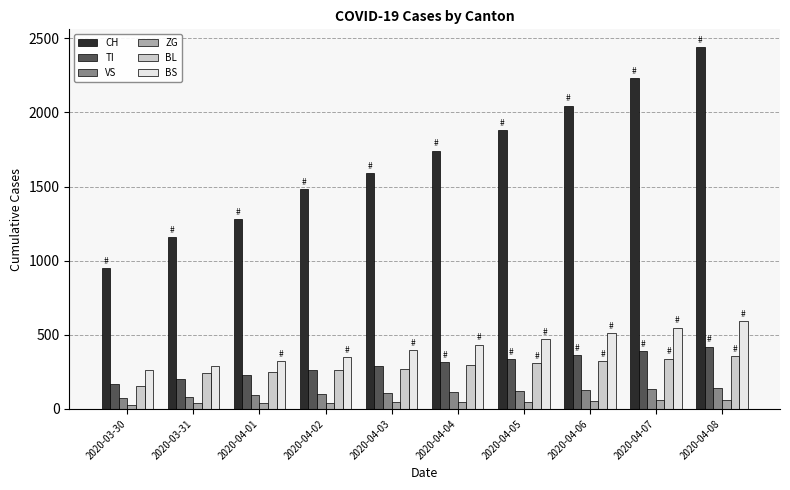

What is the label of the 3rd bar from the right?

2020-04-06